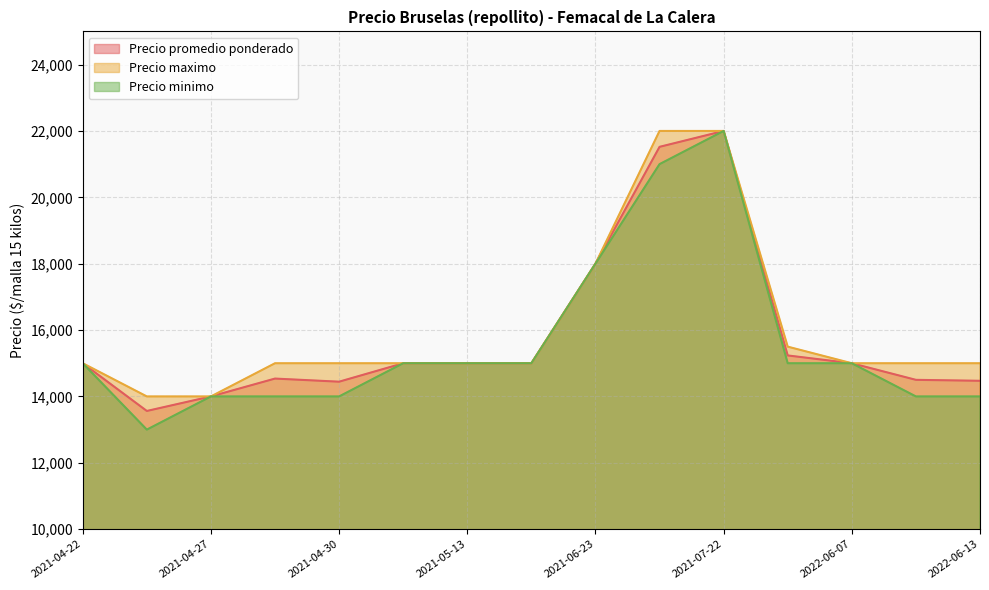

What value does the Precio promedio ponderado series have at 2021-04-29, to the nearest 50?

14550